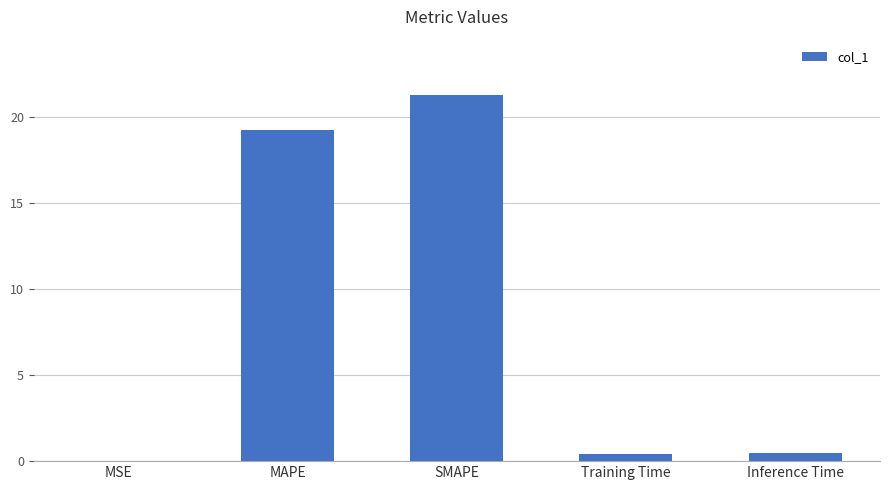

Which has a higher value, SMAPE or Inference Time?

SMAPE